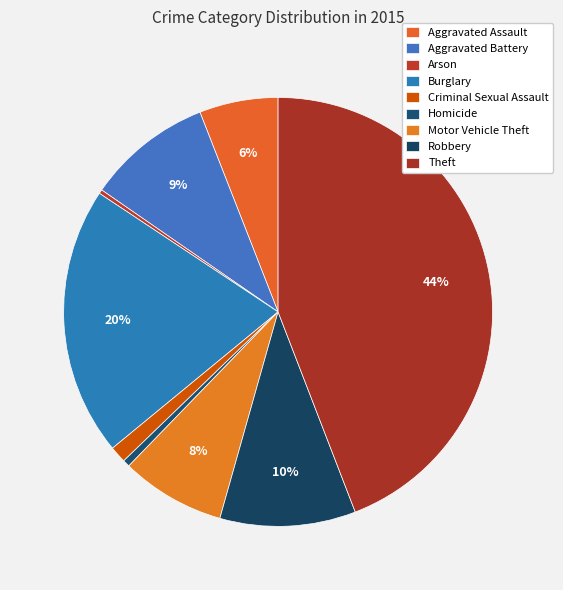

What portion of the pie excludes Criminal Sexual Assault?

98.7%